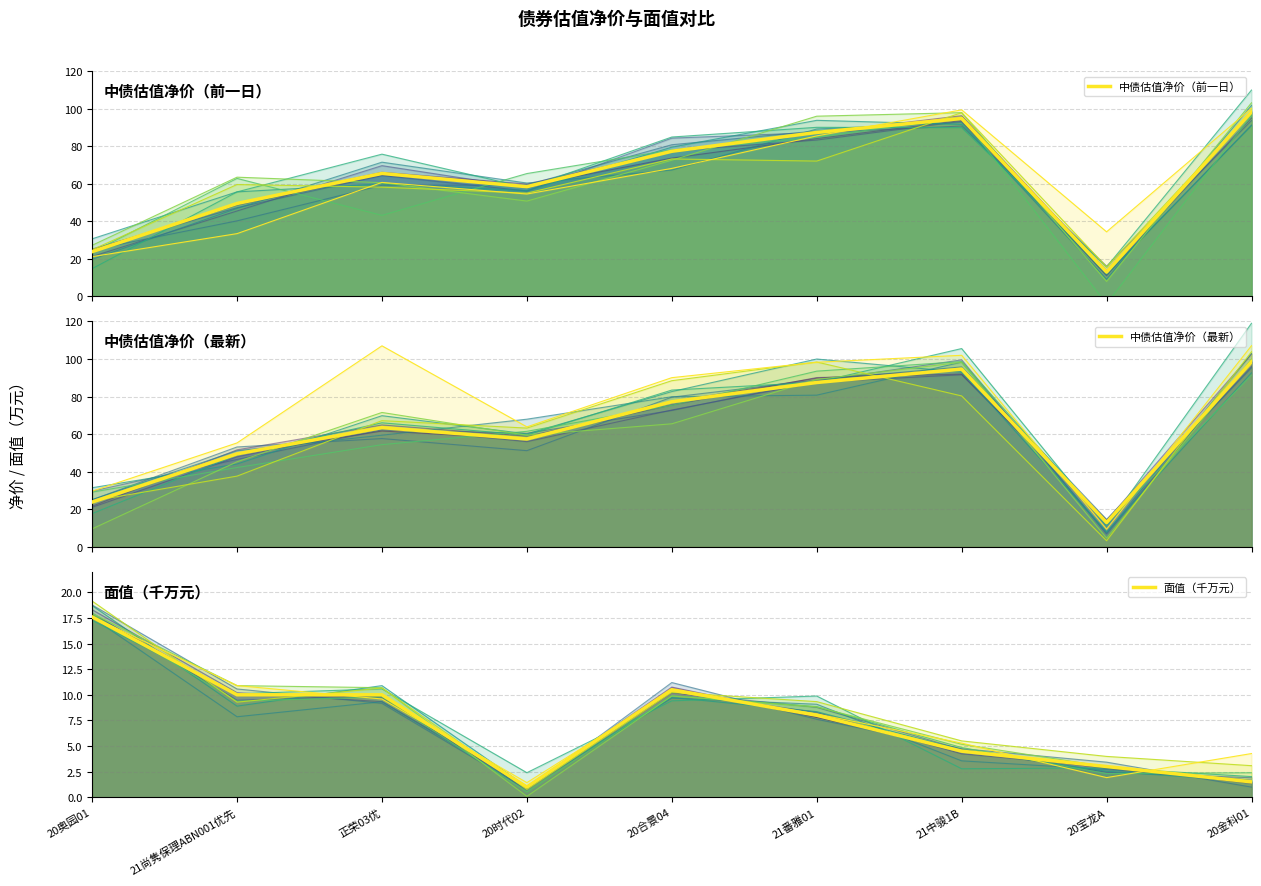

True or false: 中债估值净价（前一日） and 面值（千万元） intersect in this chart.

False